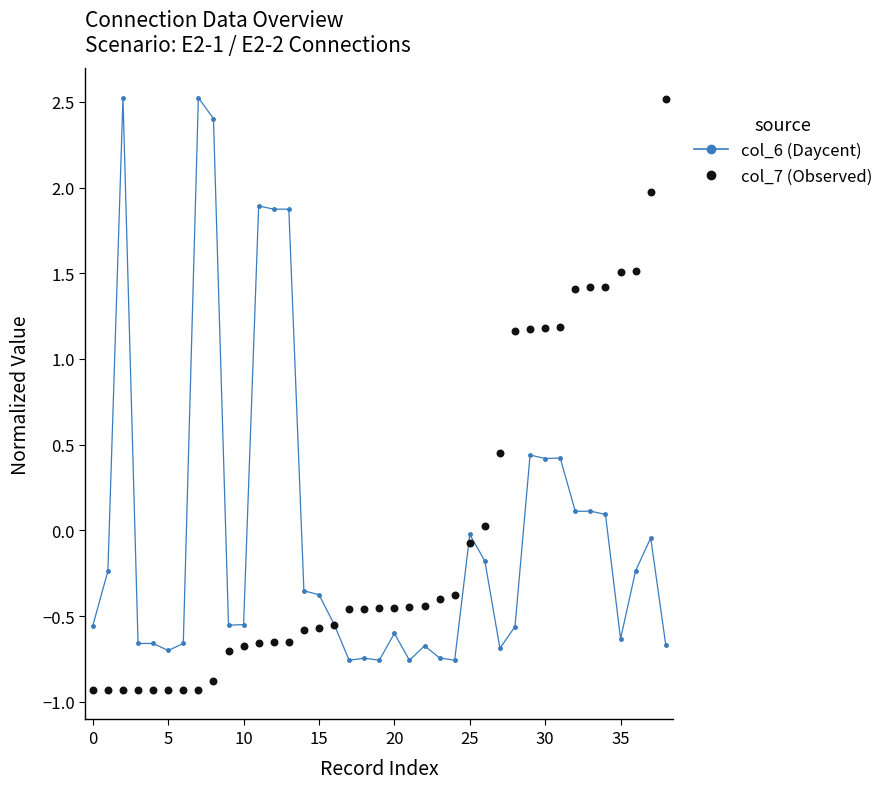

At how many categories does at least one series exceed 1?

17